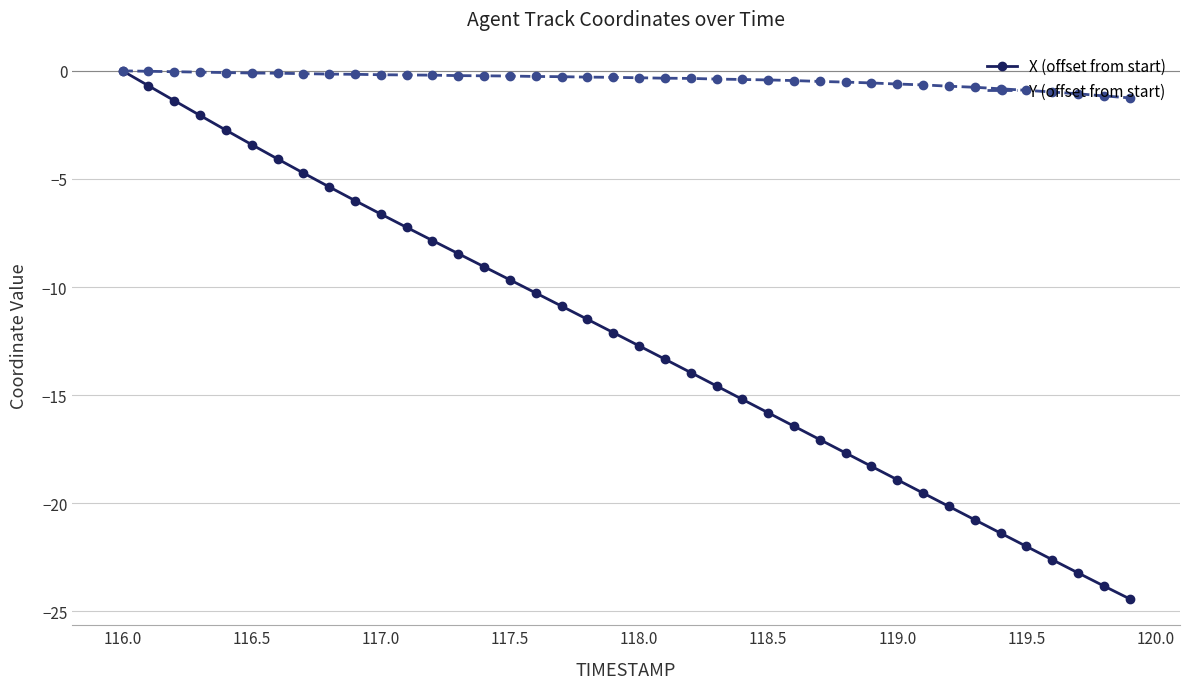

What is the average value of the X (offset from start) series?

-12.4